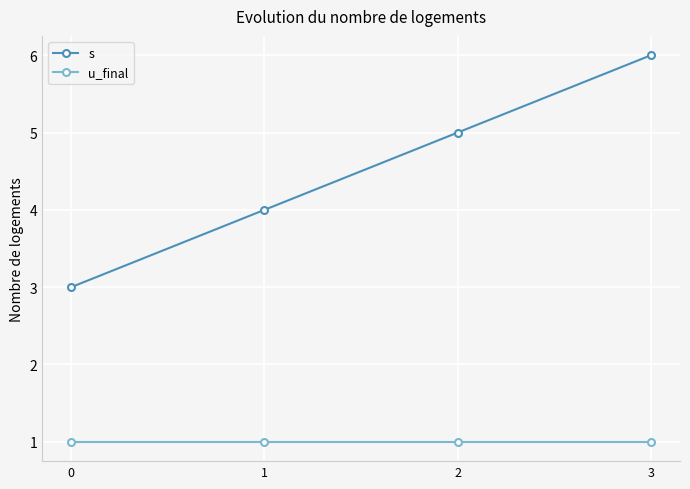

Which series changed the most between 0 and 3?

s